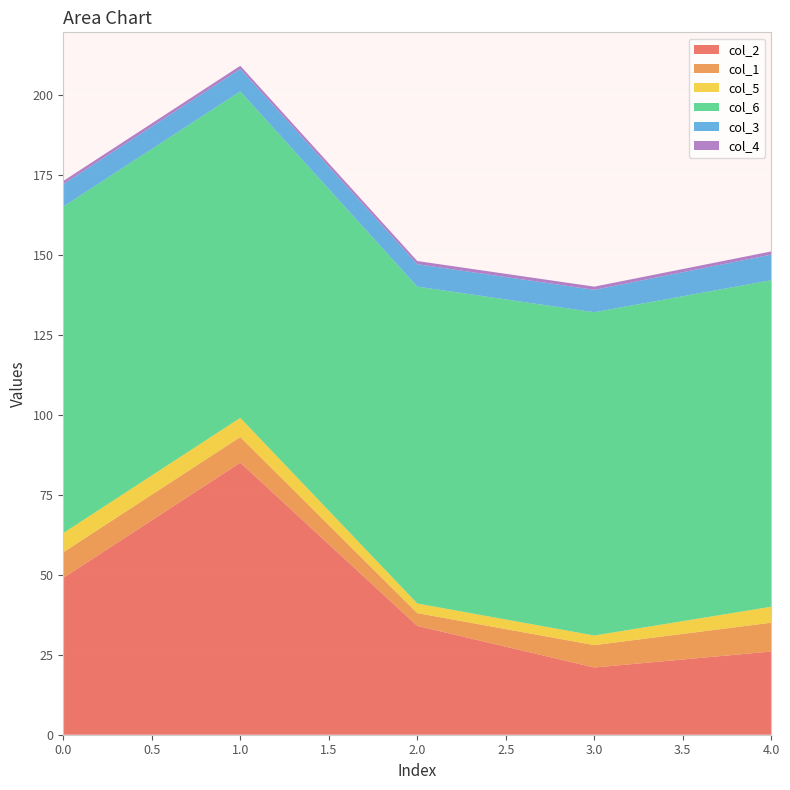

Reading right to left, extract all data points from this chart.

col_2: 26	21	34	85	49
col_1: 9	7	4	8	8
col_5: 5	3	3	6	6
col_6: 102	101	99	102	102
col_3: 8	7	7	7	7
col_4: 1	1	1	1	1